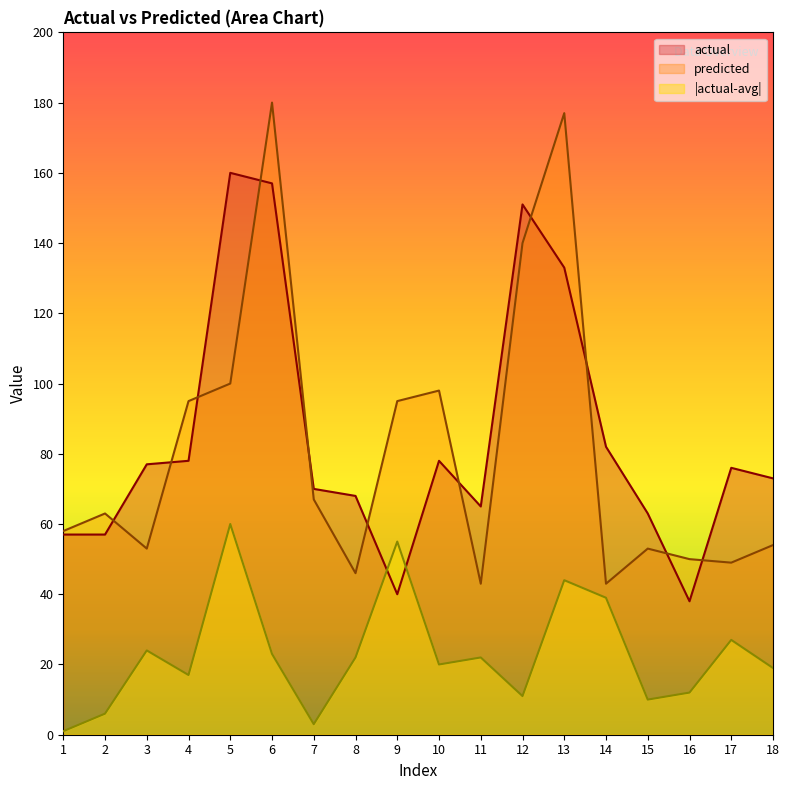

At which category does predicted reach its first local peak?

2